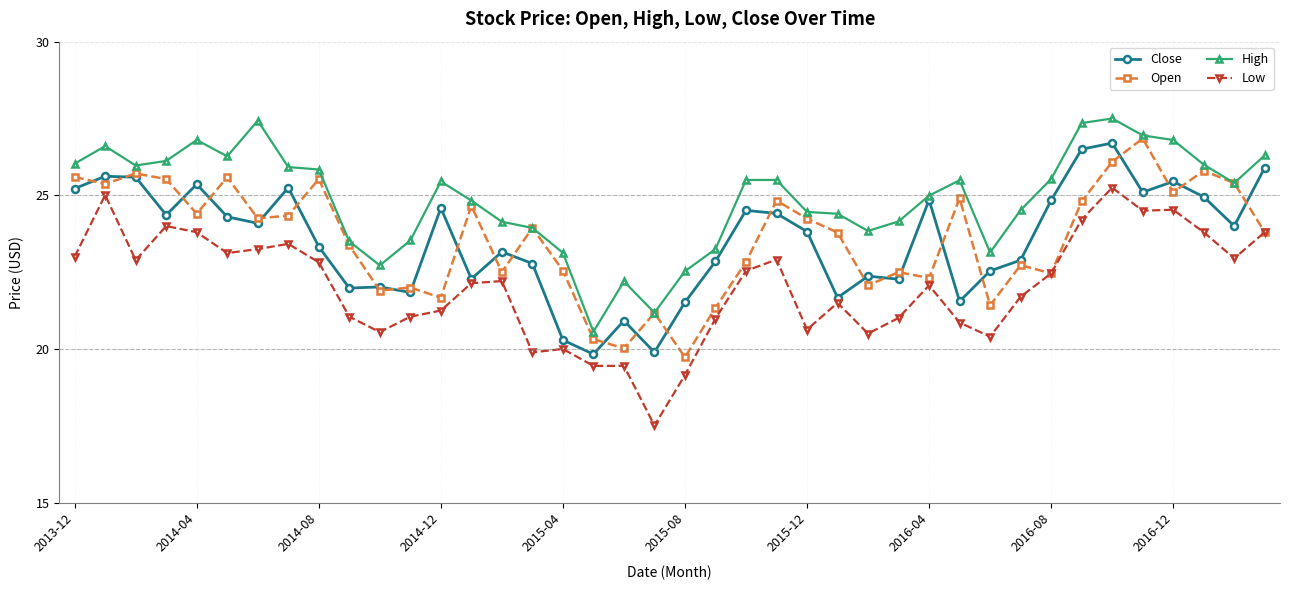

True or false: Low and High cross at least once.

False